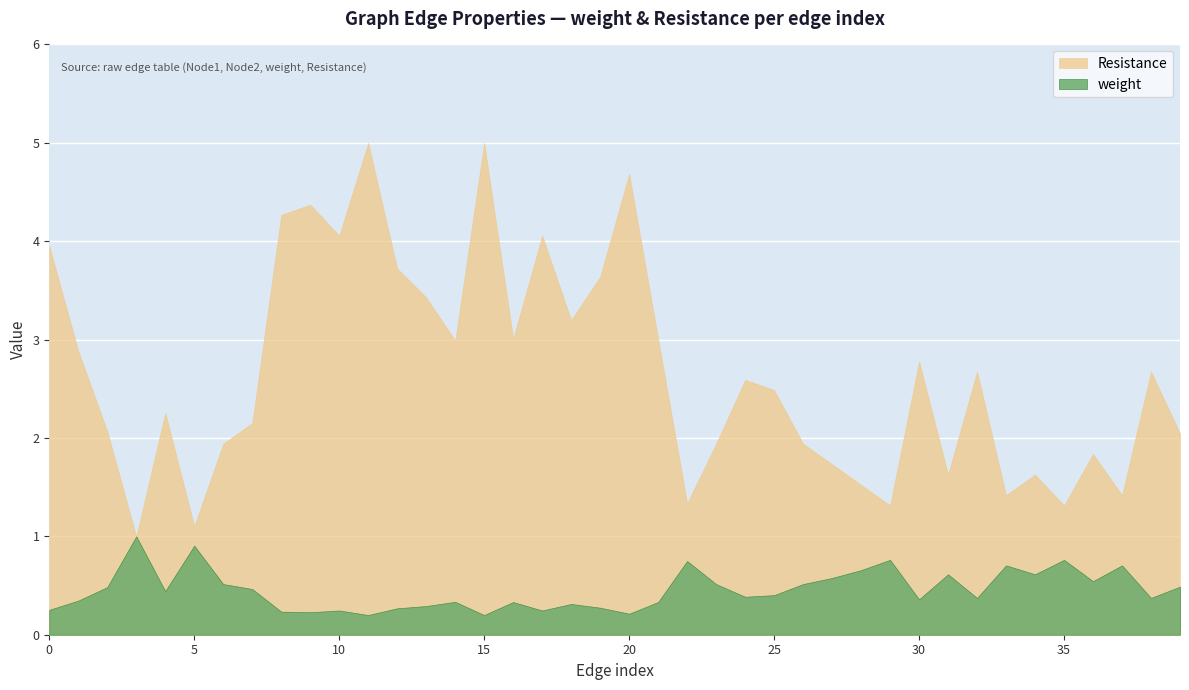

Between 9 and 34, which series saw the biggest shift?

Resistance